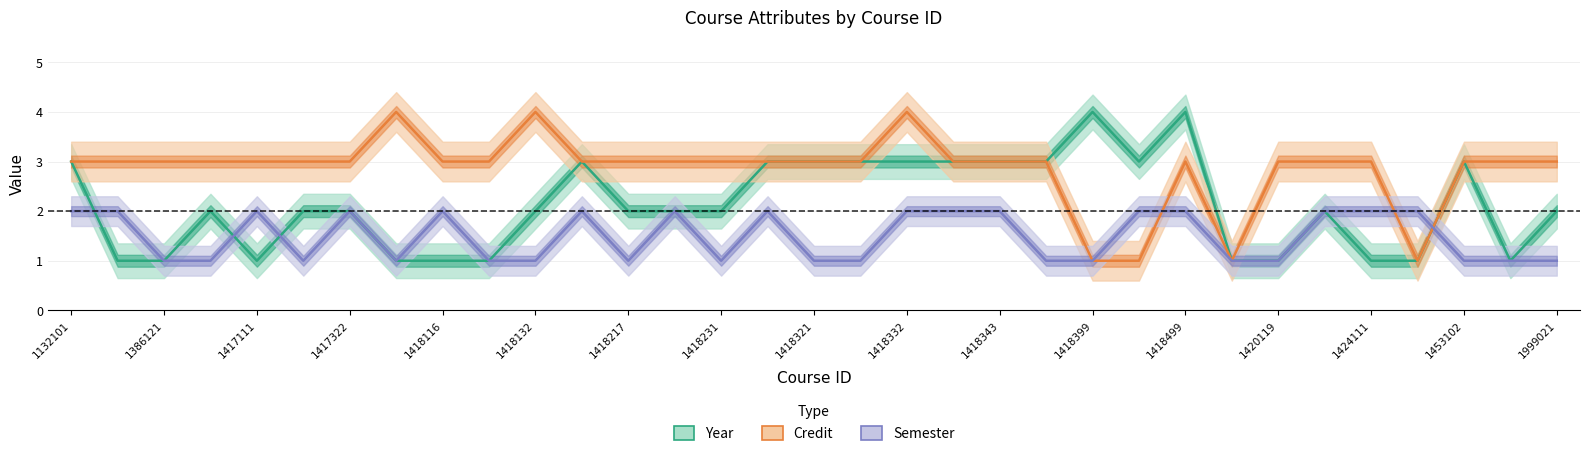

How many distinct data groups are displayed?

3